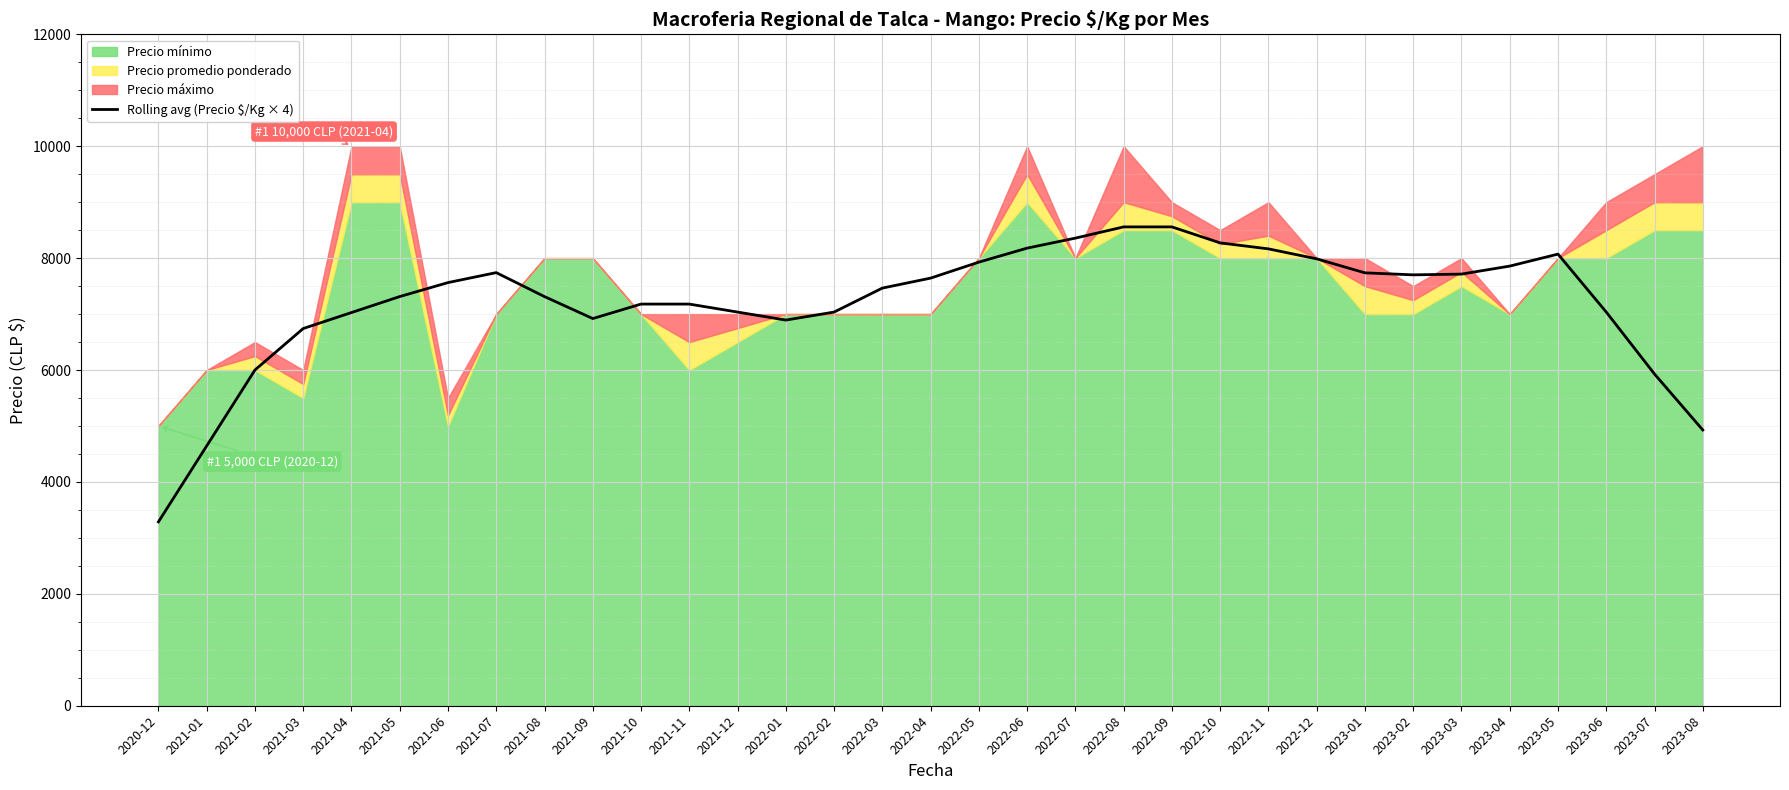

How many lines are shown in the chart?

1